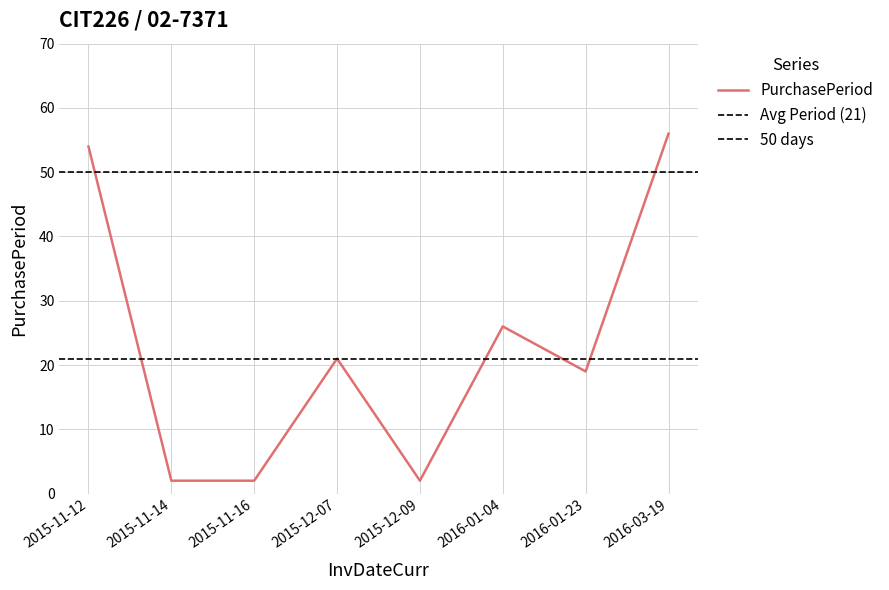

Reading left to right, list all the values displayed in this chart.

2015-11-12=54	2015-11-14=2	2015-11-16=2	2015-12-07=21	2015-12-09=2	2016-01-04=26	2016-01-23=19	2016-03-19=56